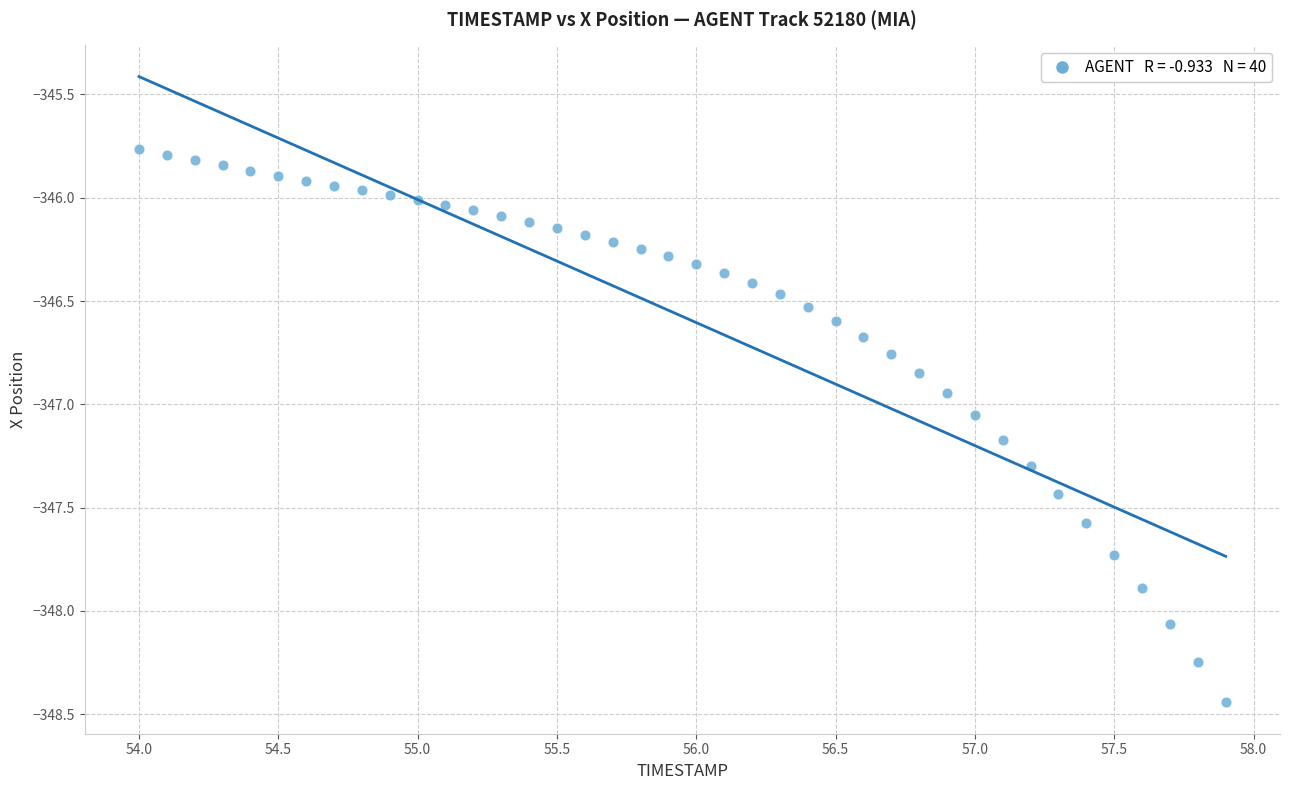

What is the range of X values (max minus min)?

3.9